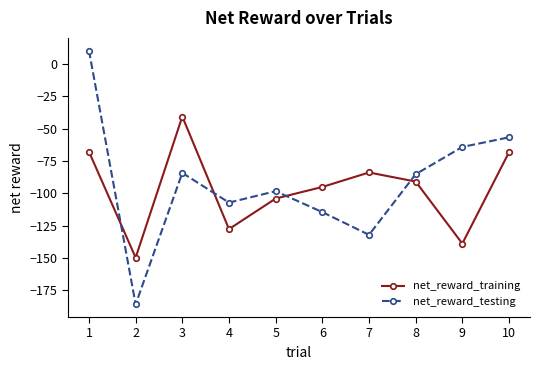

True or false: net_reward_training and net_reward_testing intersect in this chart.

True